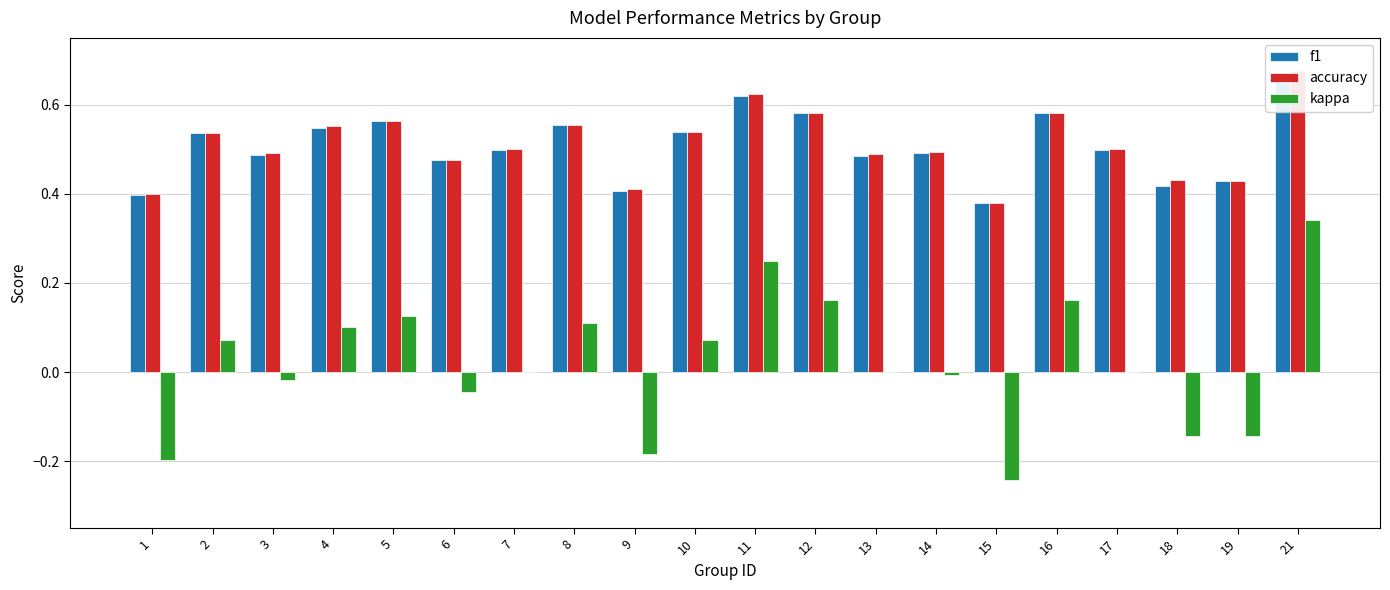

What is the spread (max minus min) of values at 6?

0.5